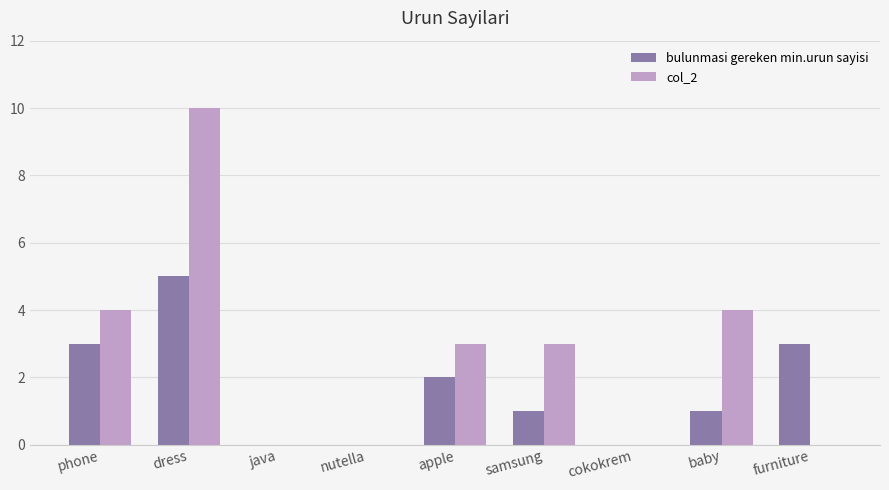

Which series has the largest total across all categories?

col_2